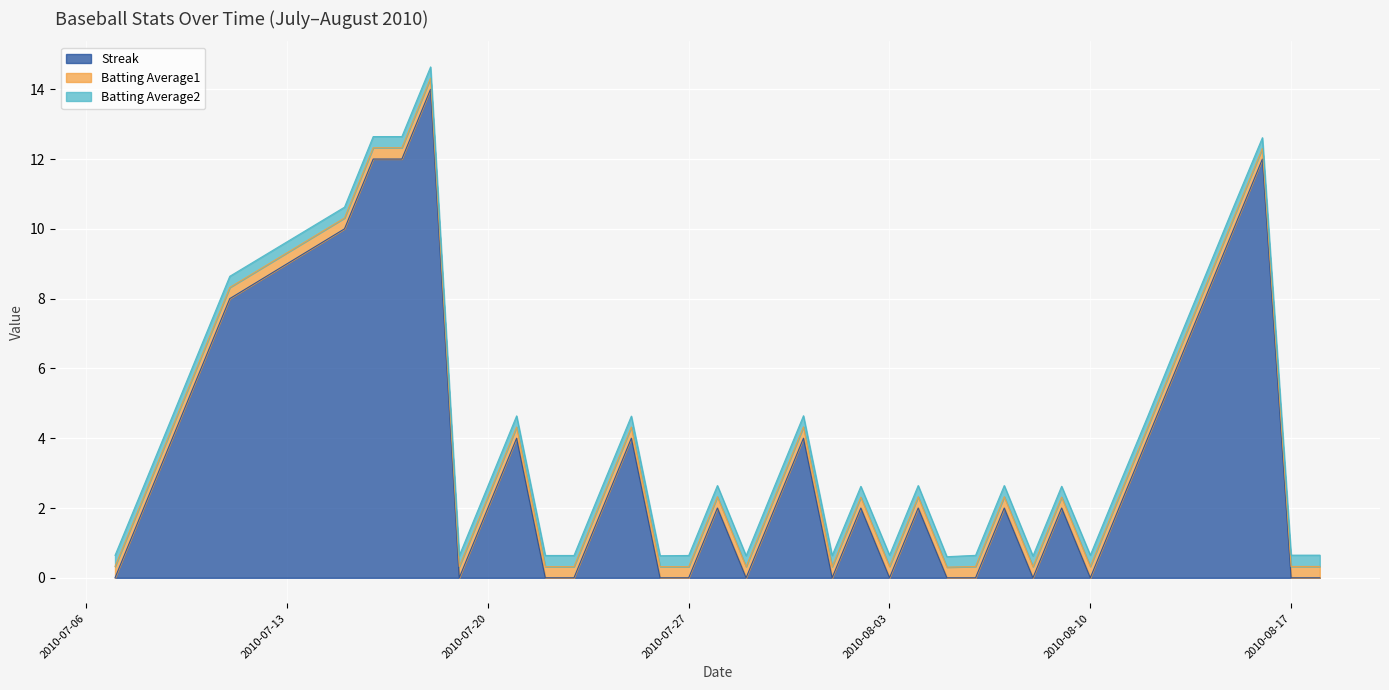

Which series has the largest range (max minus min)?

Streak